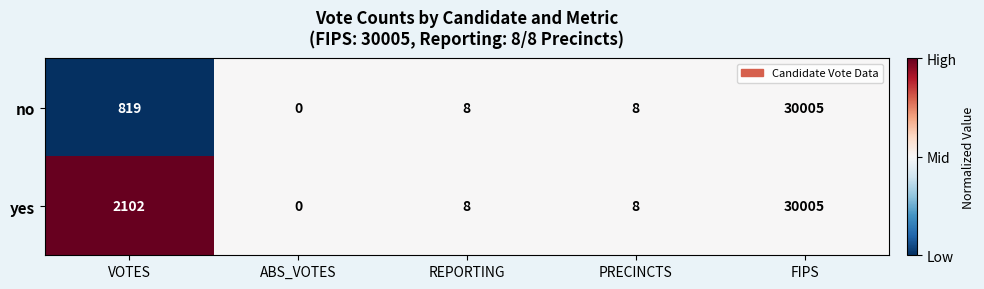

What is the difference between the second highest and second lowest values in the no series?

811